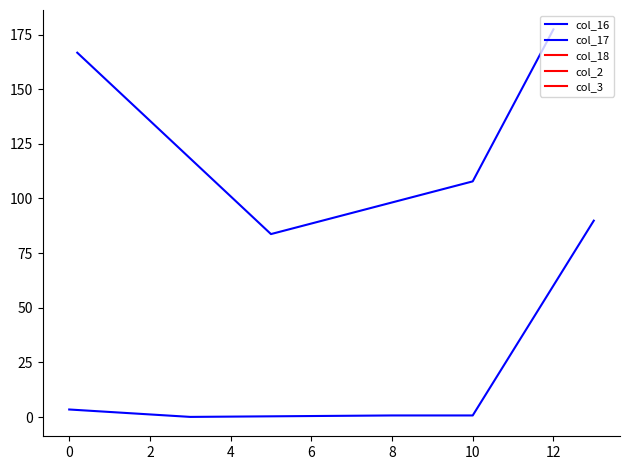

True or false: col_2 and col_3 intersect in this chart.

False